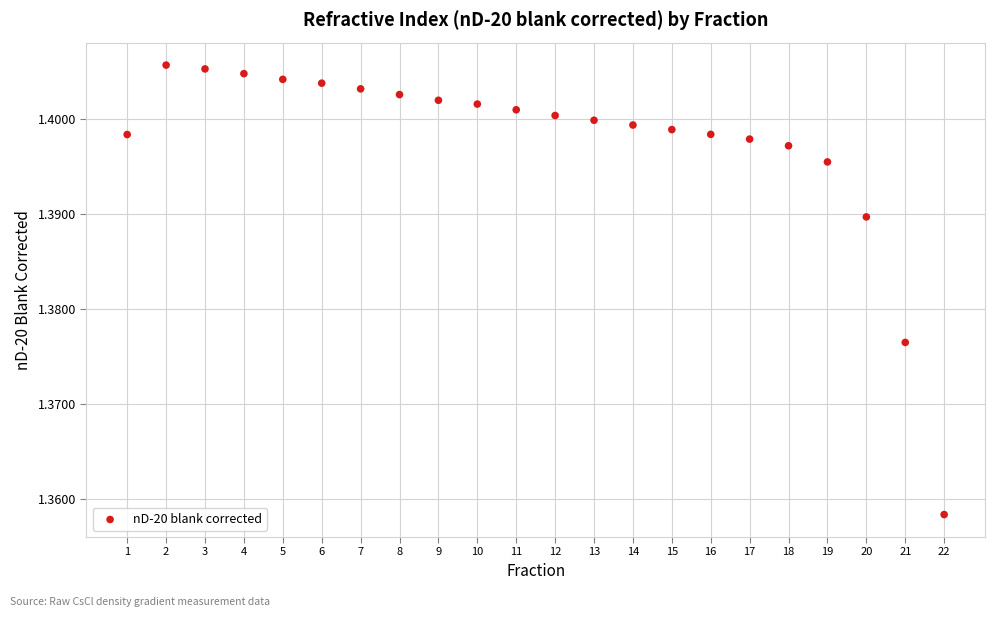

What is the range of X values (max minus min)?

21.0